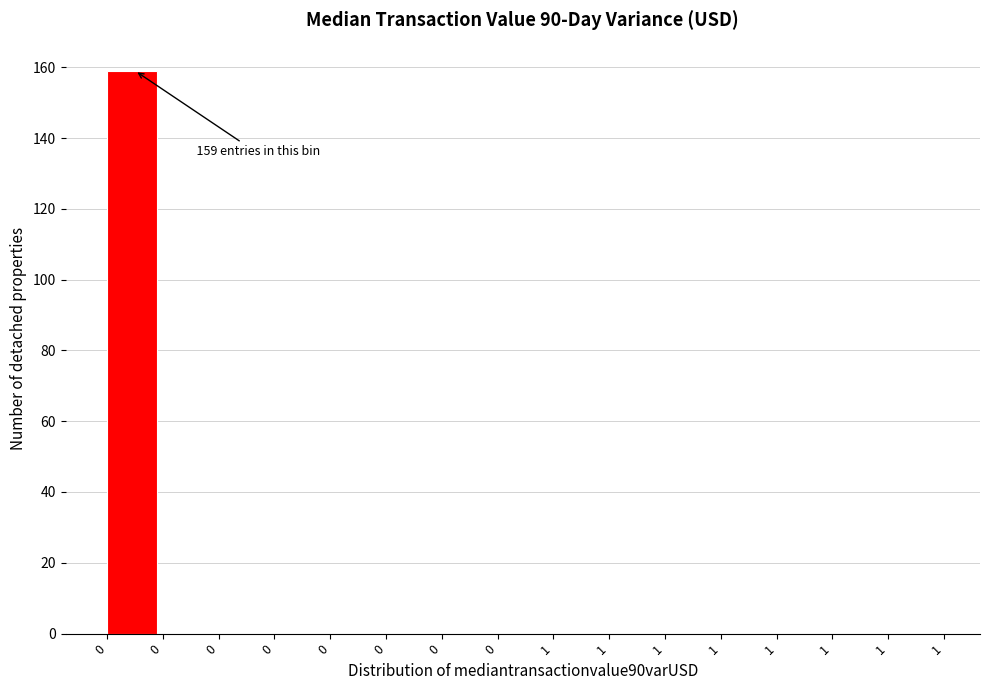

How many distinct data groups are displayed?

1